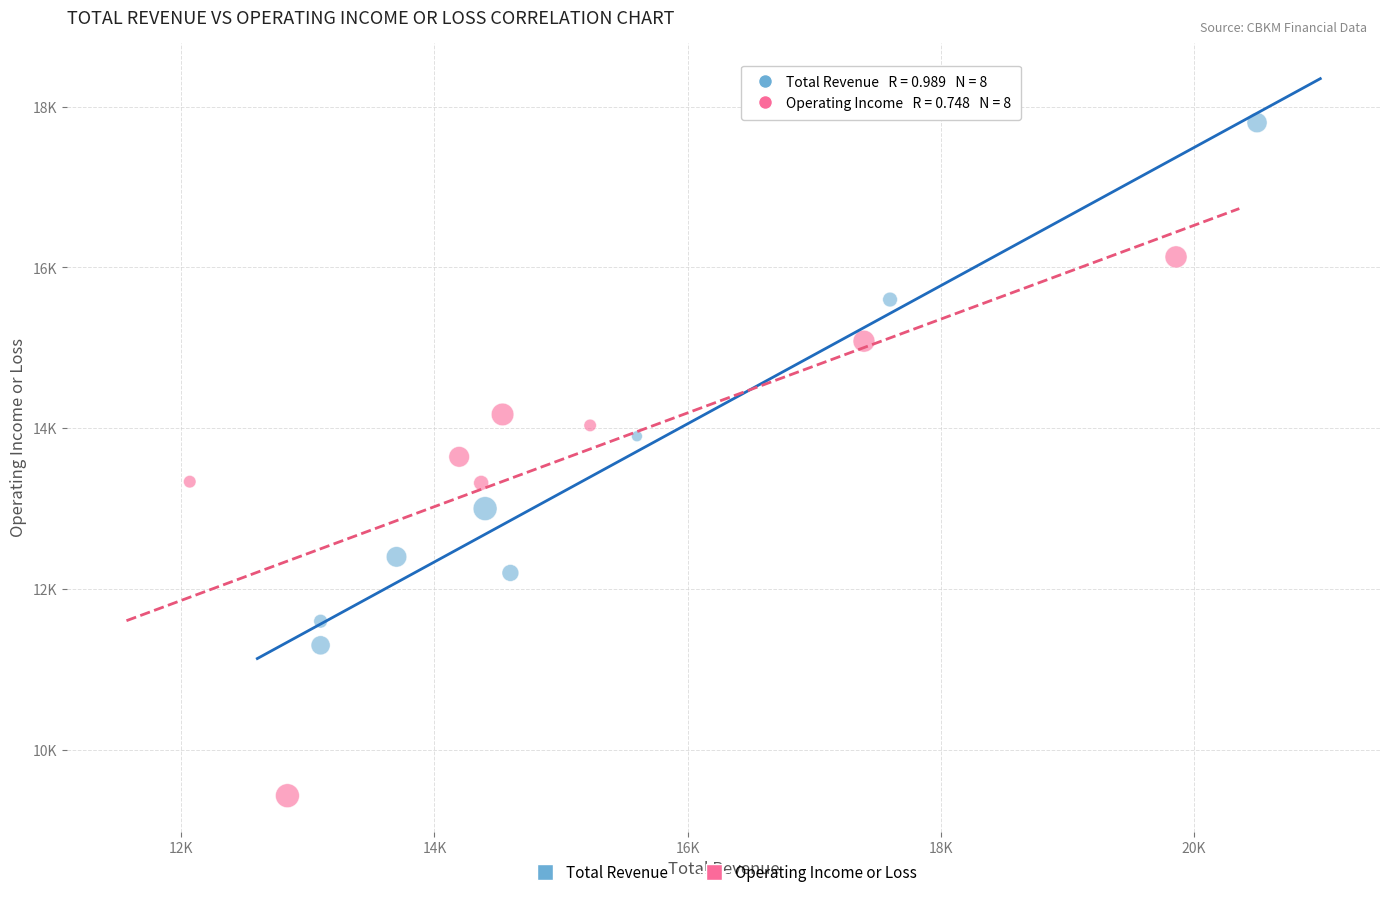

Which series contains the highest Y value?

Total Revenue